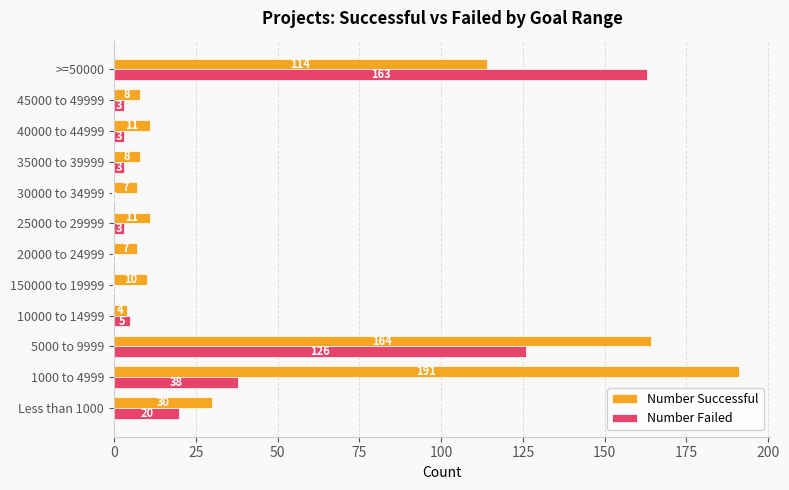

True or false: Number Successful has a value of 273 at 1000 to 4999.

False